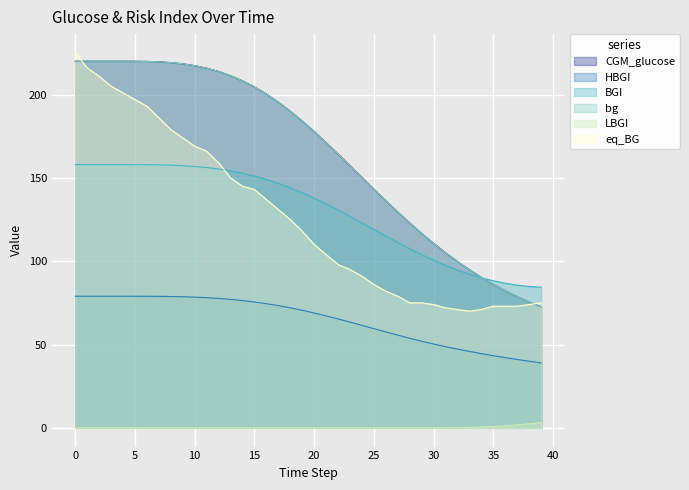

True or false: bg and LBGI intersect in this chart.

False